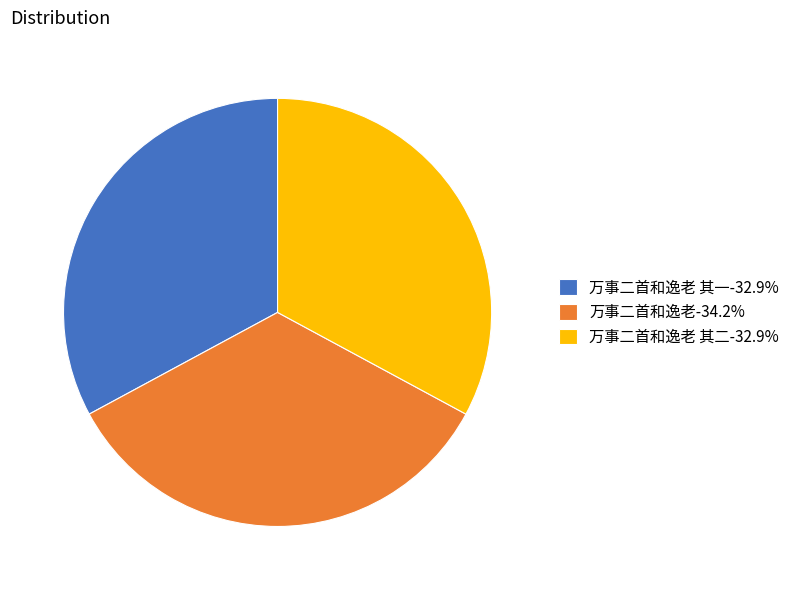

Count the number of slices in the pie.

3